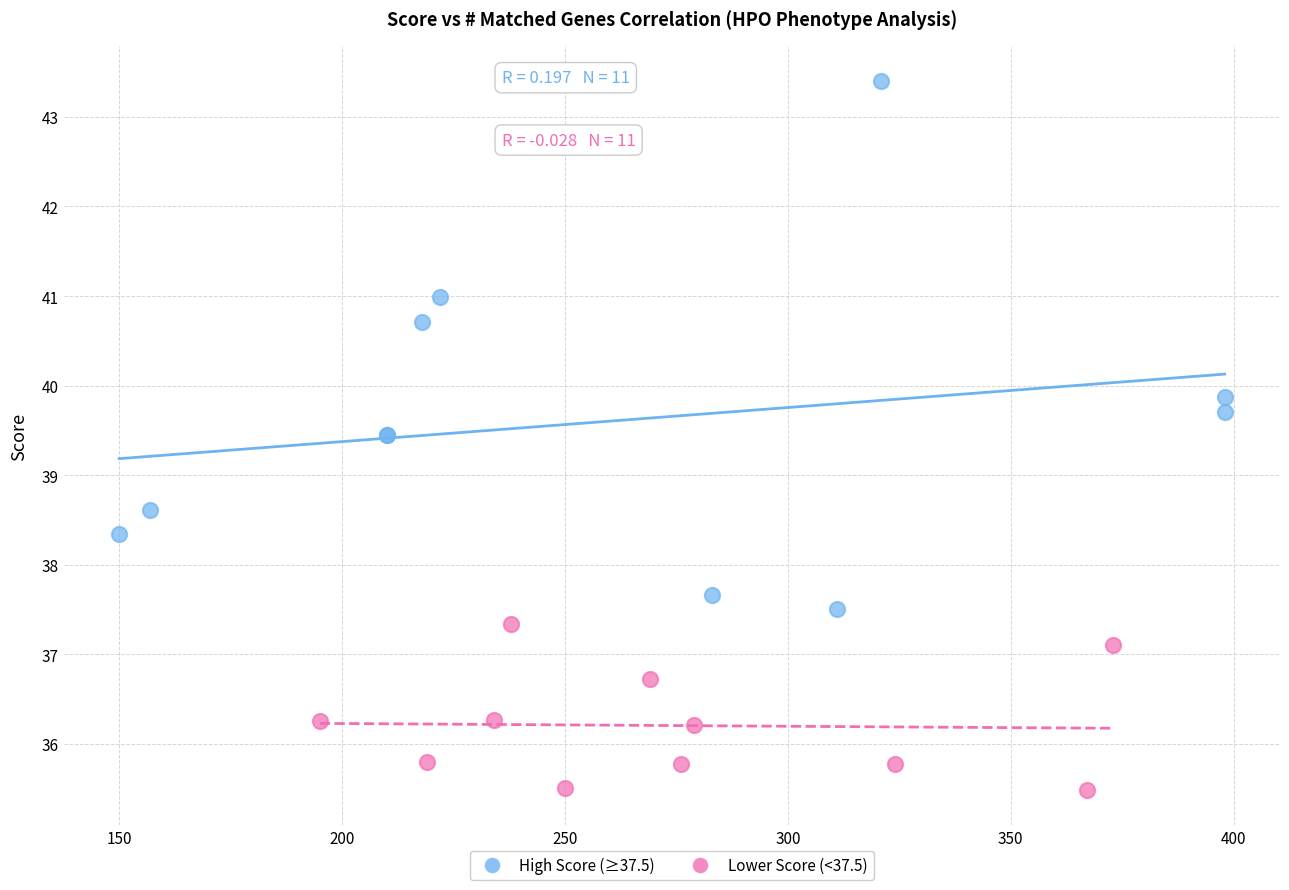

Which series has the widest spread of Y values?

High Score (≥37.5)